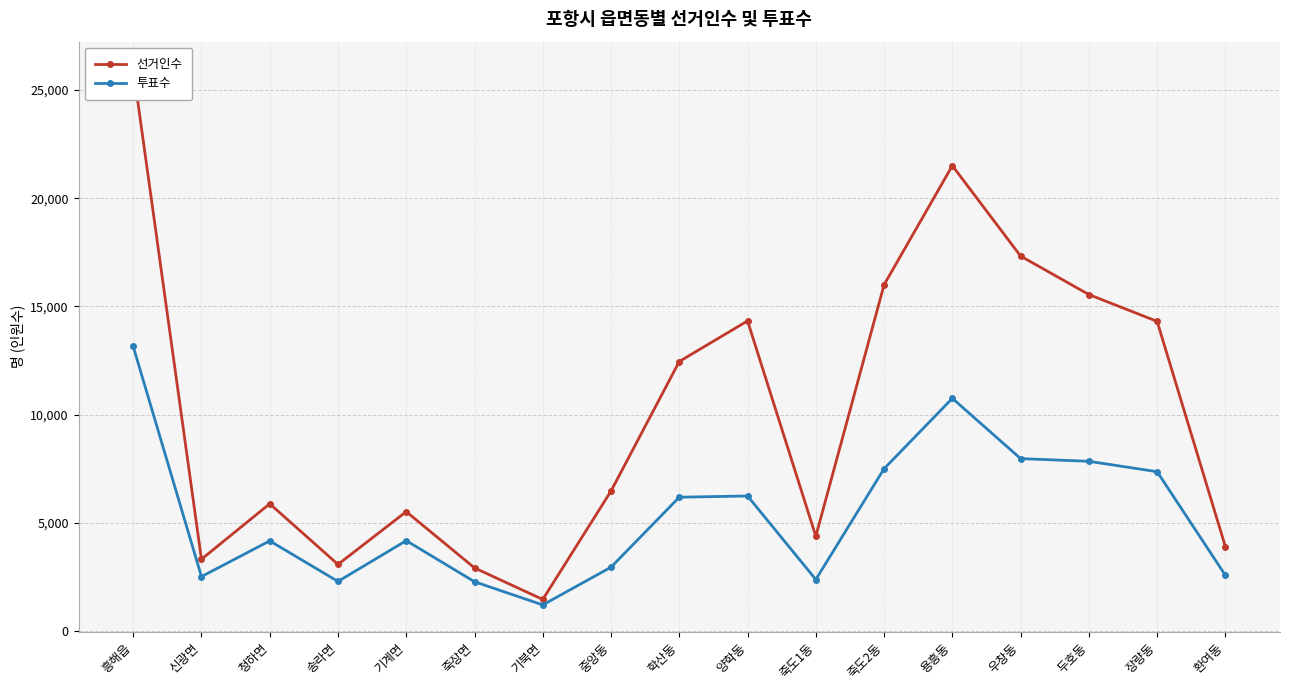

At which label is 선거인수 closest to 13730?

장량동